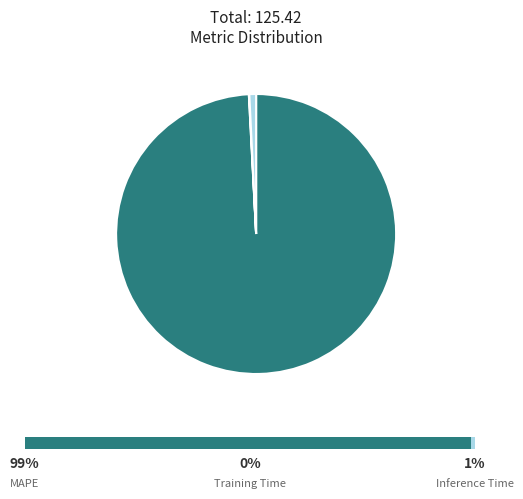

True or false: MAPE accounts for 89% of the total.

False